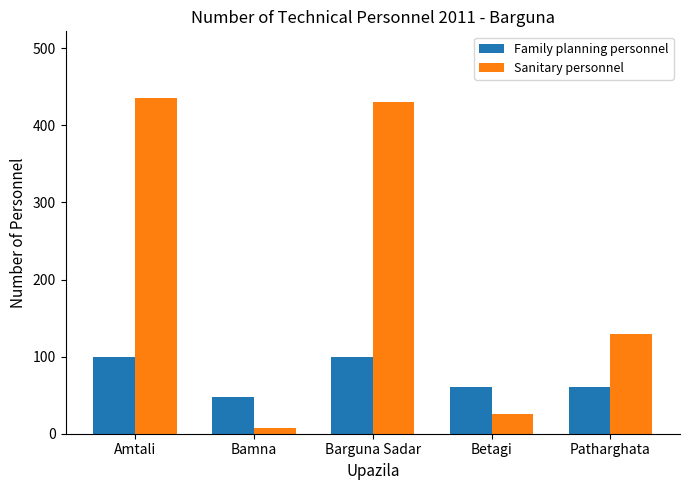

Which series has the largest total across all categories?

Sanitary personnel